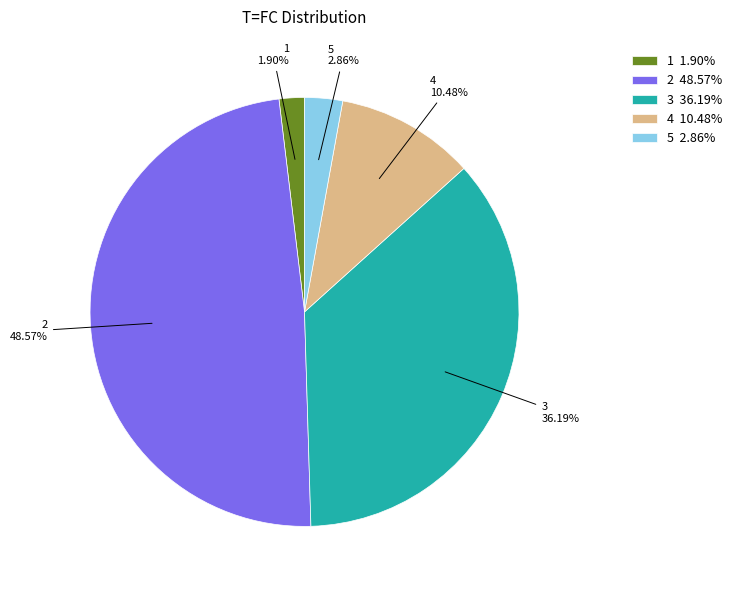

Which category has the biggest portion of the pie?

2